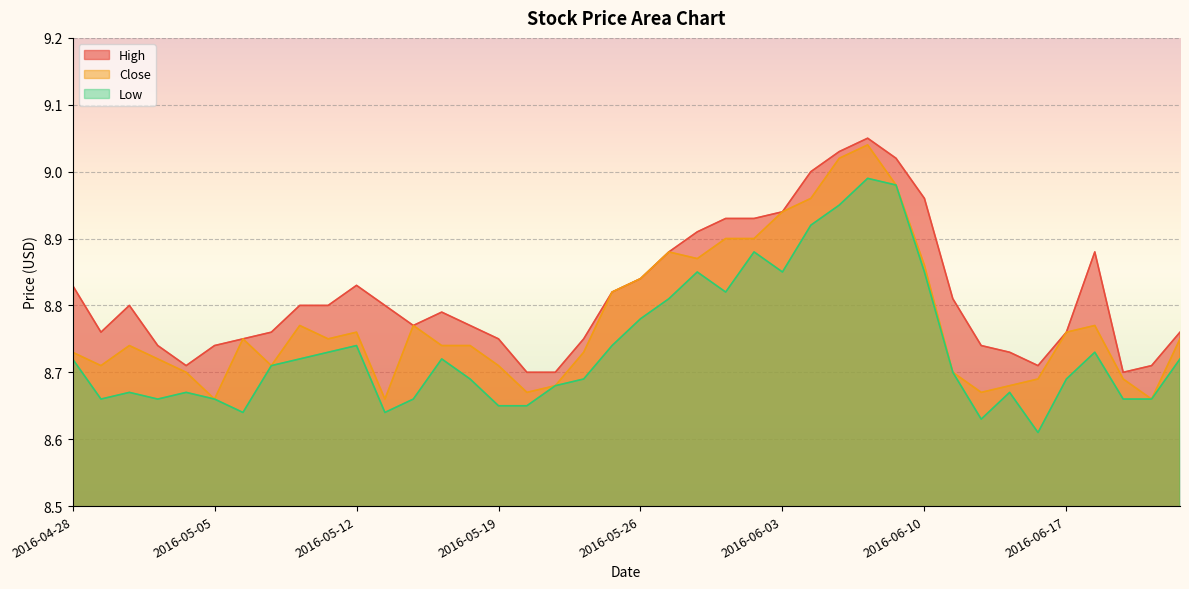

At 2016-05-23, list the series in order from largest to smallest.

High, Close, Low